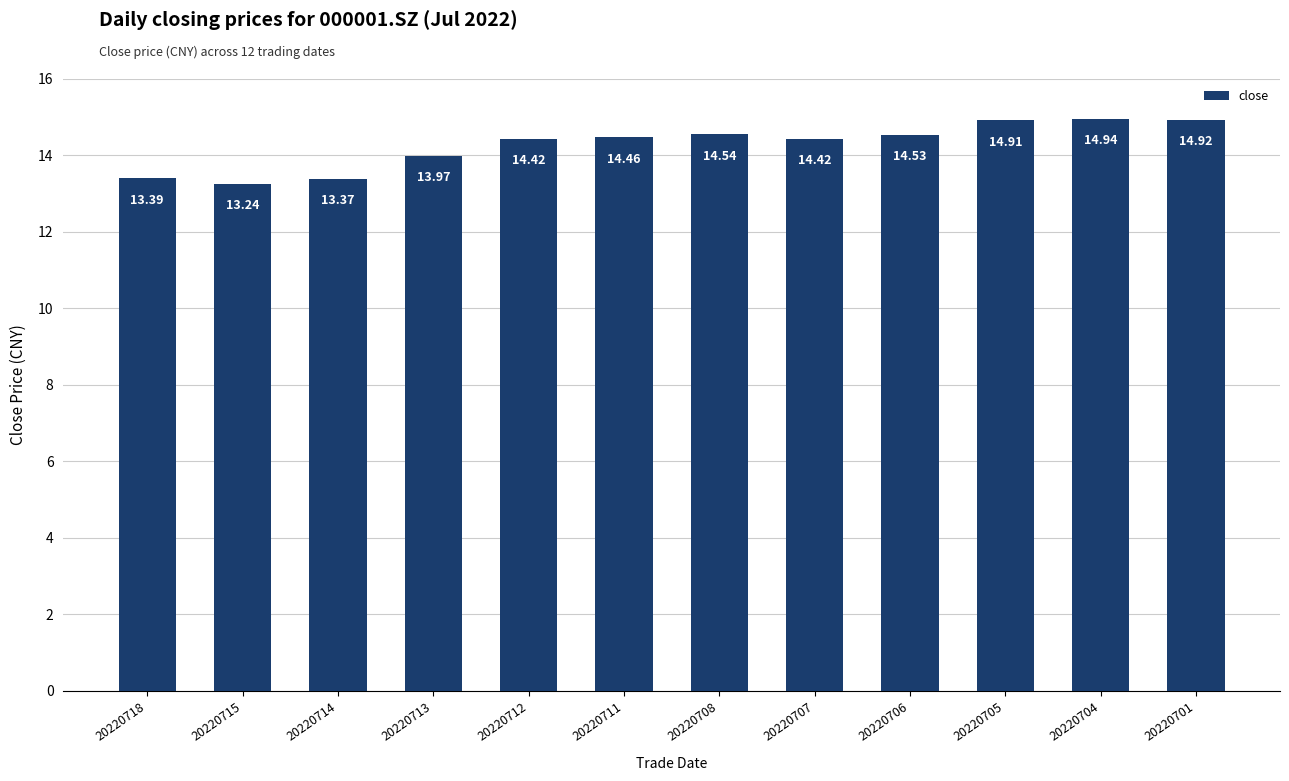

Count the number of categories in the chart.

12